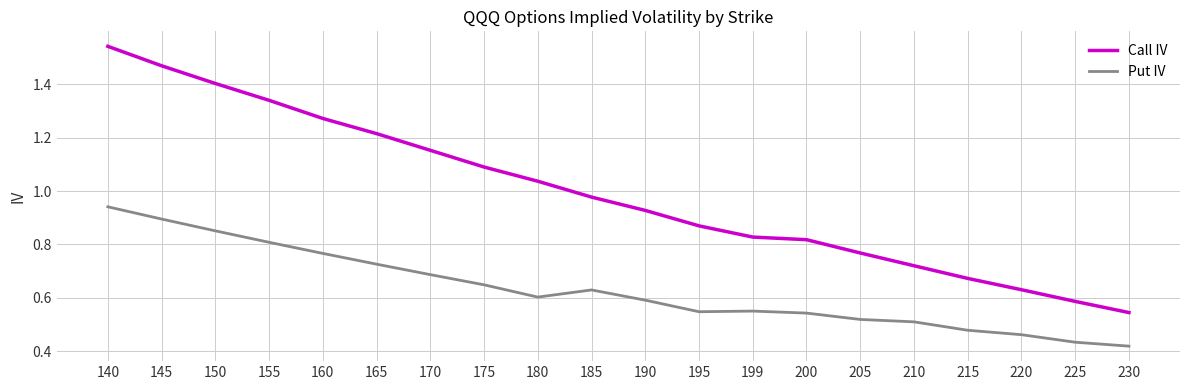

At how many categories does at least one series exceed 1?

9